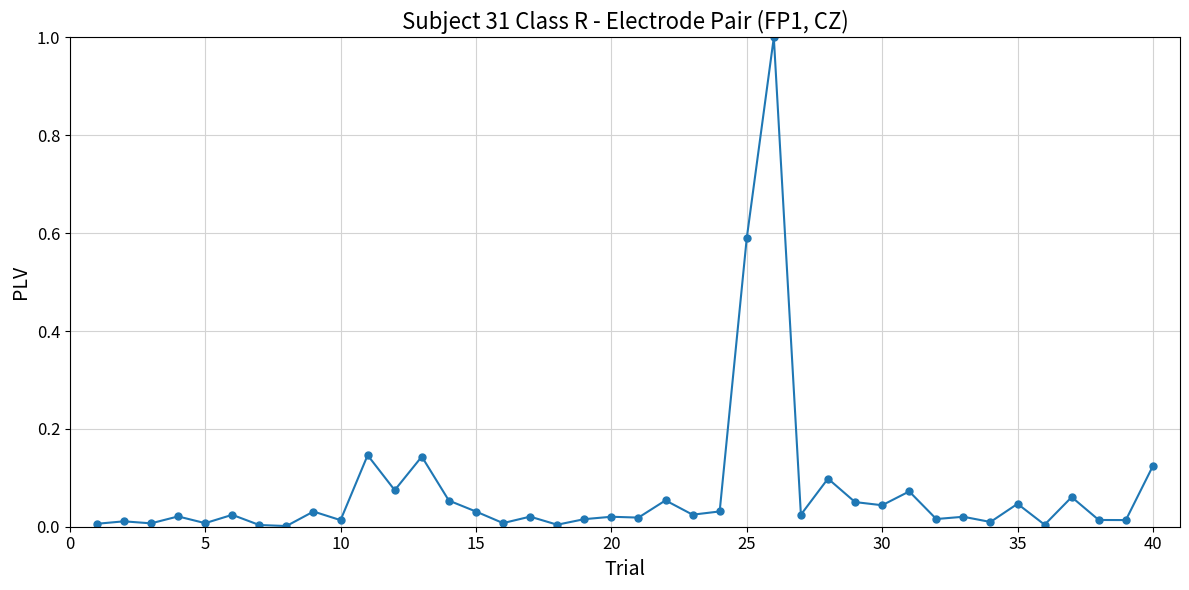

True or false: there are more than 1 points higher than both neighbors.

True